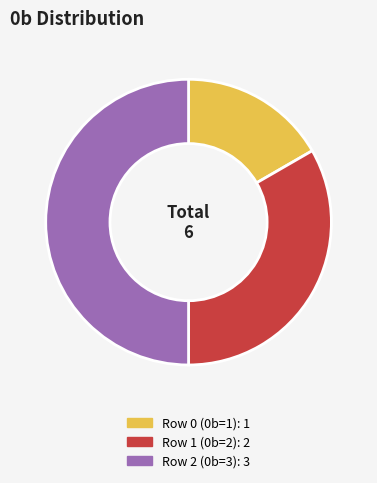

Does Row 0 (0b=1) account for over 50% of the chart?

No